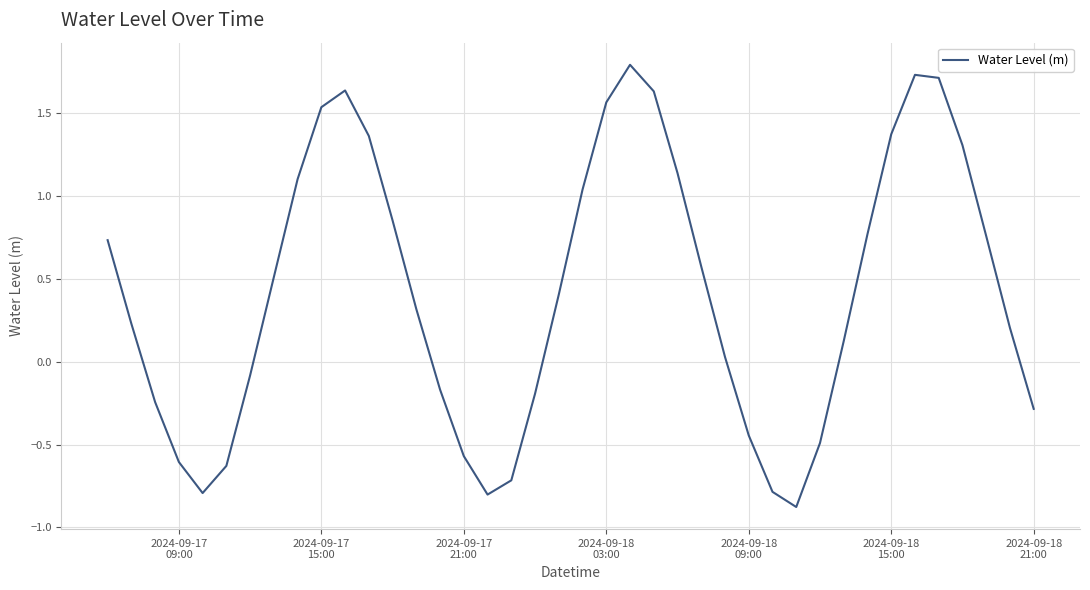

Count the number of categories in the chart.

40